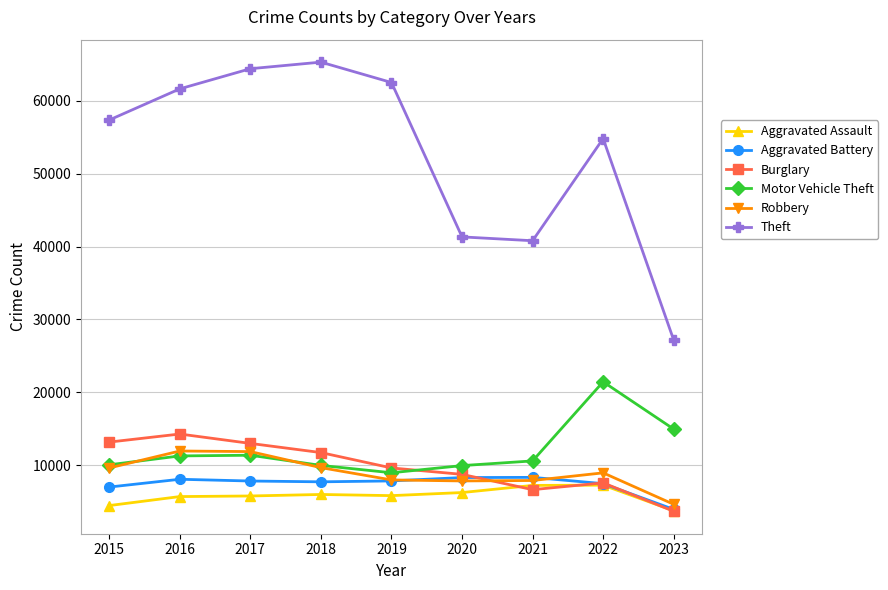

Which series has the largest range (max minus min)?

Theft